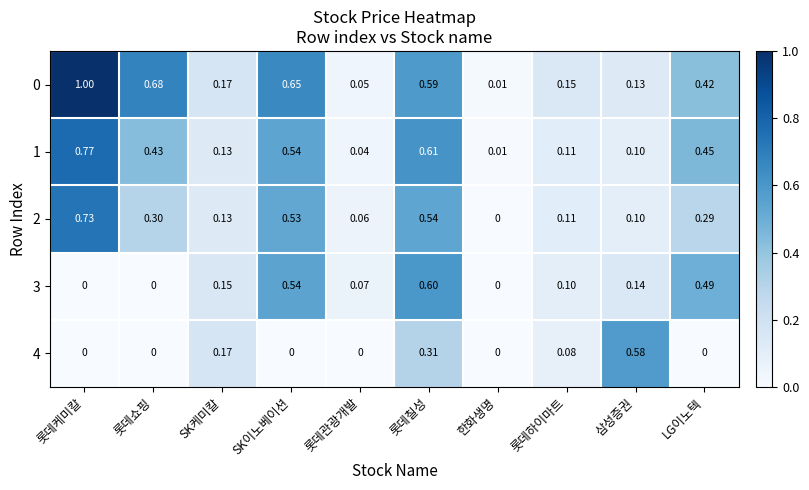

Count the number of categories in the chart.

10